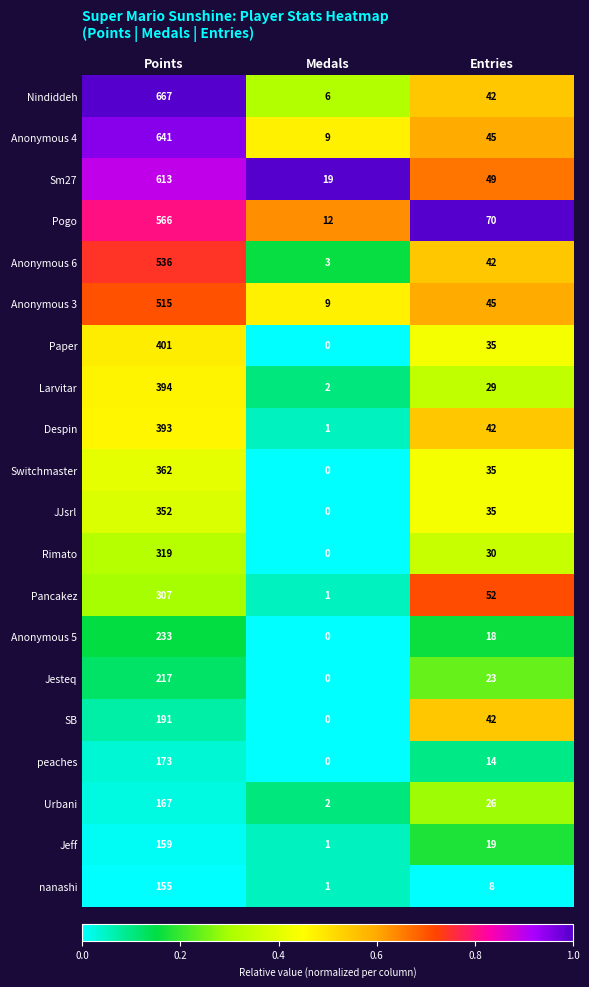

At which label does Jesteq reach its minimum?

Medals